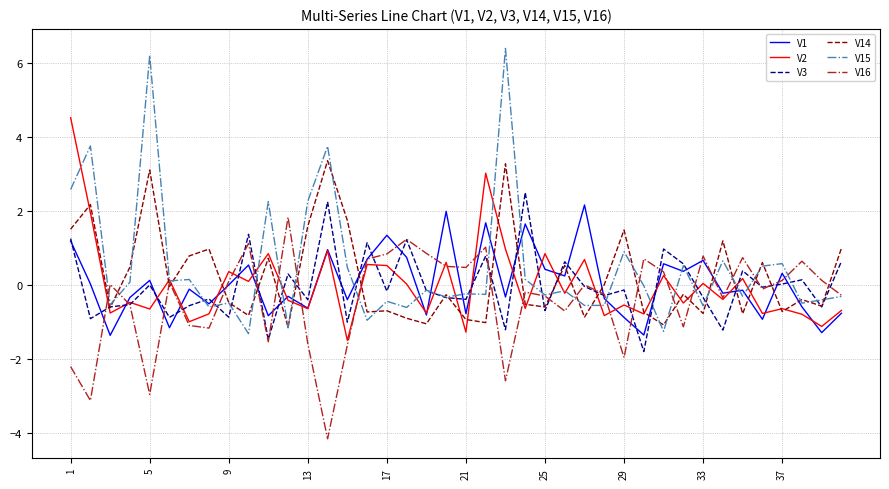

What is the minimum value for V14?

-1.1